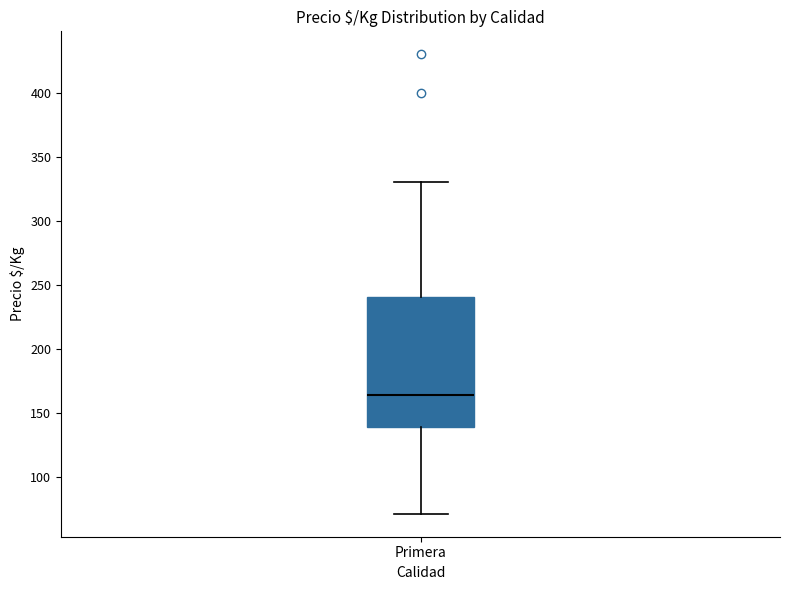

Read this box plot against the y-axis: the position of the median line, the range covered by the box, and the ends of both whiskers. The values are not printed on the chart, so give them approximately, as read against the axis.

median 165, box 140 to 240, whiskers 70 to 330